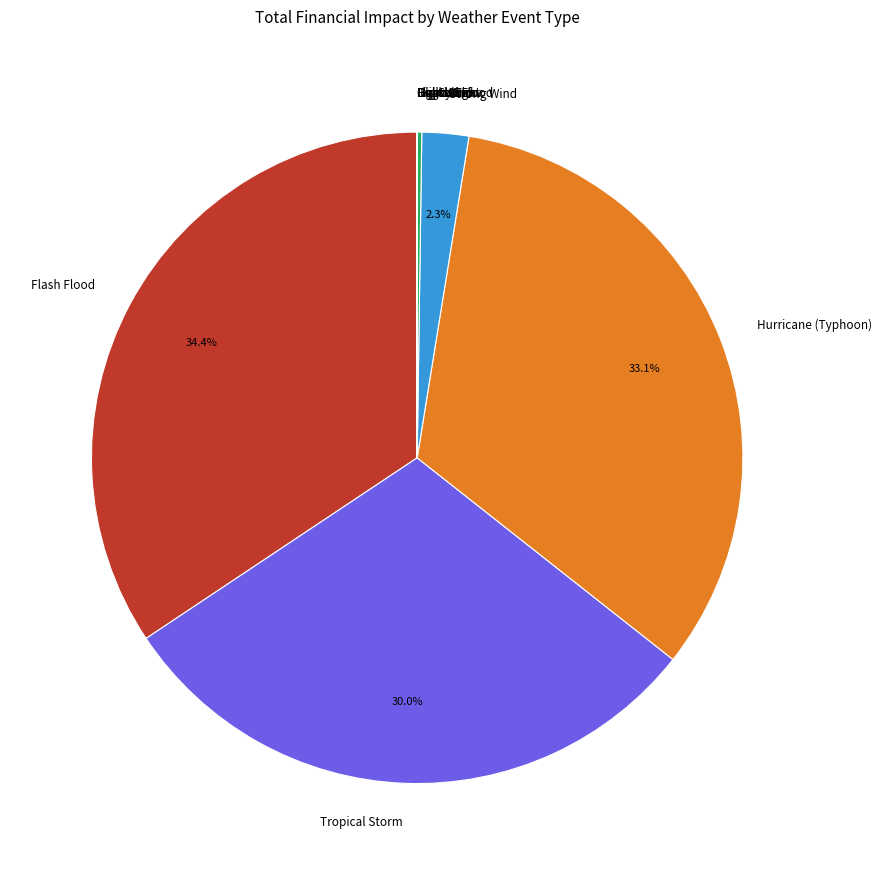

Is there a majority slice in this chart?

No